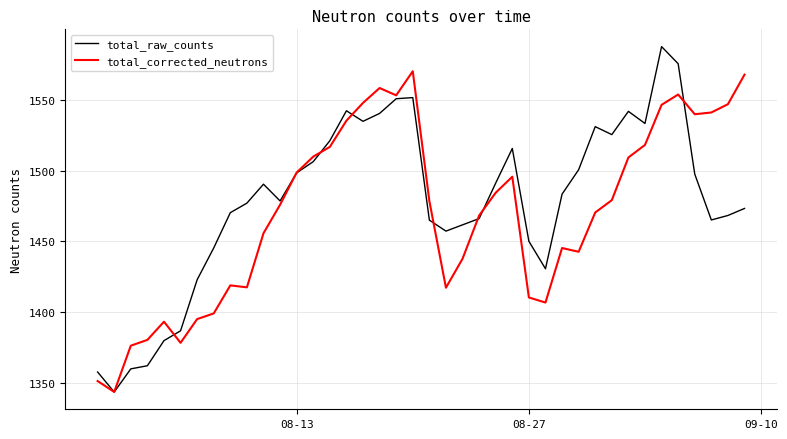

Which series has the widest spread of values?

total_raw_counts